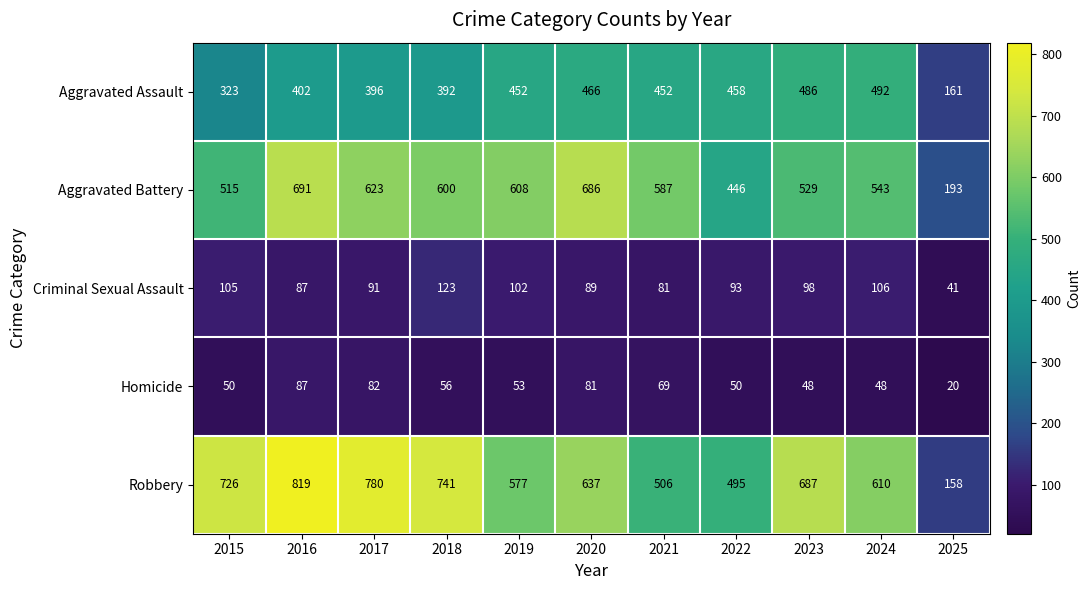

What value does the Homicide series have at 2016, to the nearest 10?

90